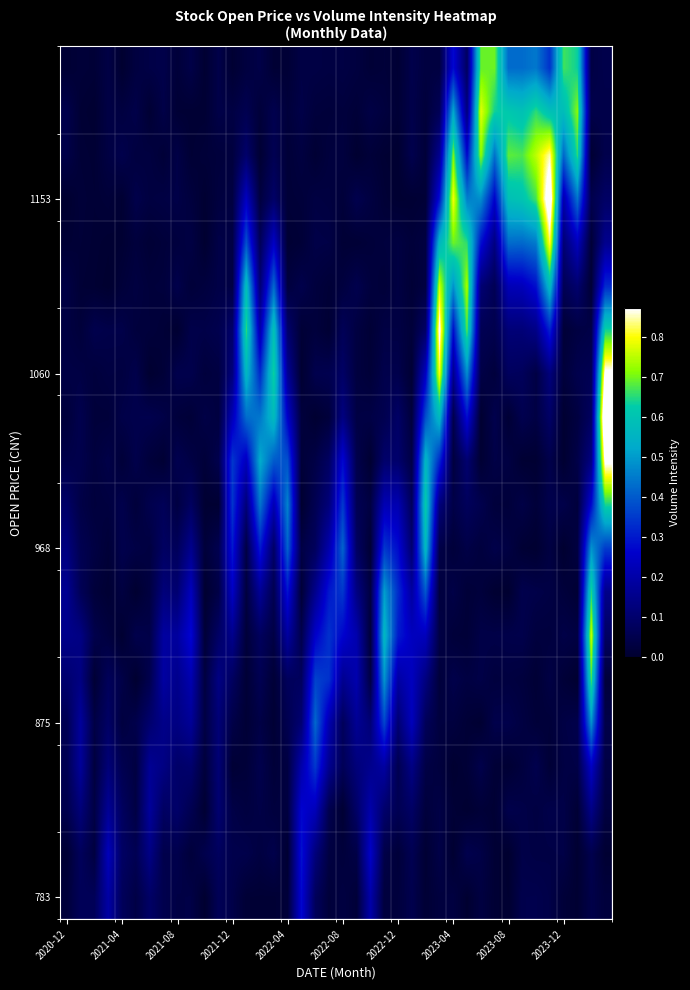

At how many categories does at least one series exceed 0?

40